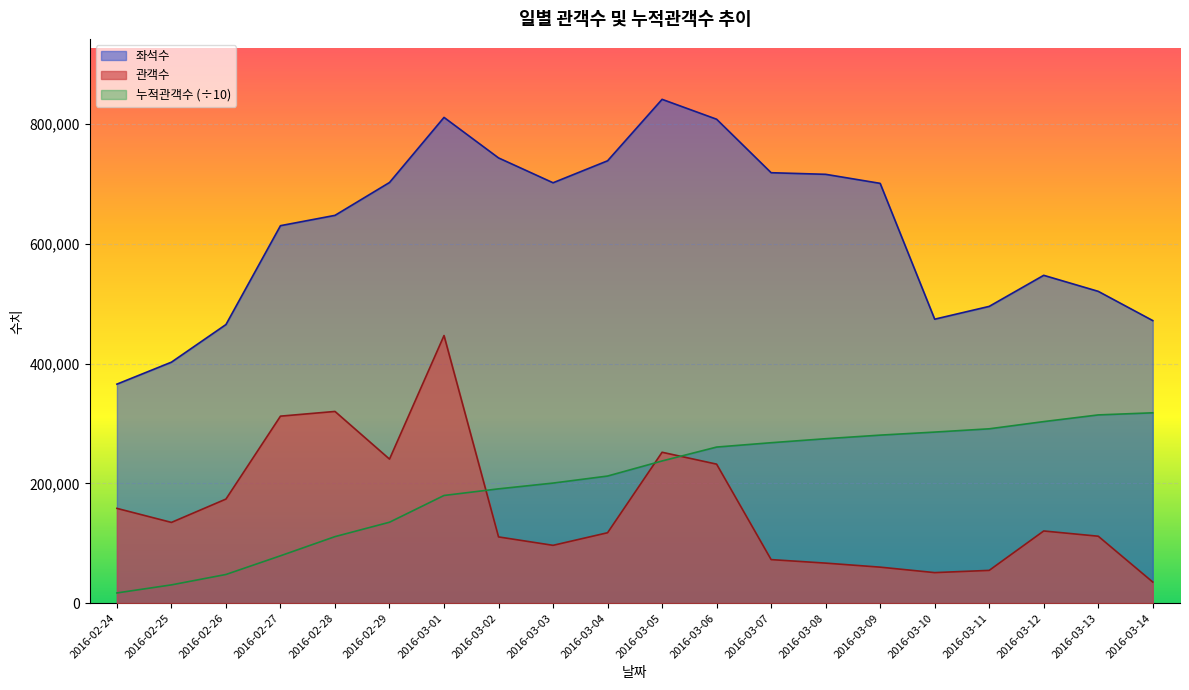

True or false: 좌석수 and 관객수 cross at least once.

False